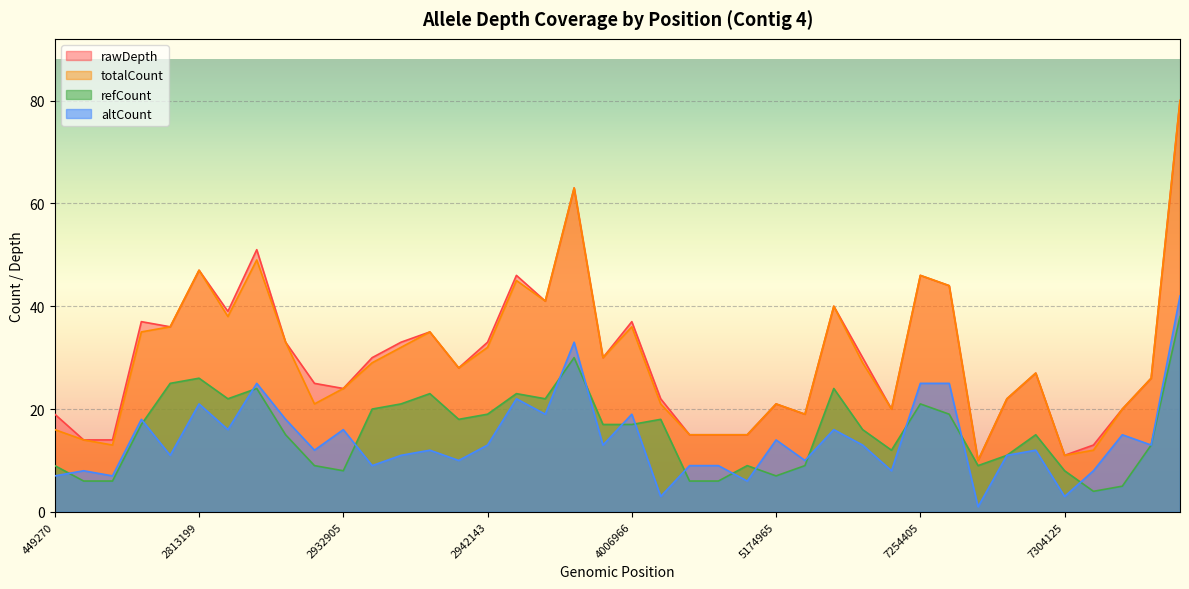

Reading right to left, extract all data points from this chart.

rawDepth: 80	26	20	13	11	27	22	10	44	46	20	30	40	19	21	15	15	15	22	37	30	63	41	46	33	28	35	33	30	24	25	33	51	39	47	36	37	14	14	19
totalCount: 80	26	20	12	11	27	22	10	44	46	20	29	40	19	21	15	15	15	21	36	30	63	41	45	32	28	35	32	29	24	21	33	49	38	47	36	35	13	14	16
refCount: 38	13	5	4	8	15	11	9	19	21	12	16	24	9	7	9	6	6	18	17	17	30	22	23	19	18	23	21	20	8	9	15	24	22	26	25	17	6	6	9
altCount: 42	13	15	8	3	12	11	1	25	25	8	13	16	10	14	6	9	9	3	19	13	33	19	22	13	10	12	11	9	16	12	18	25	16	21	11	18	7	8	7